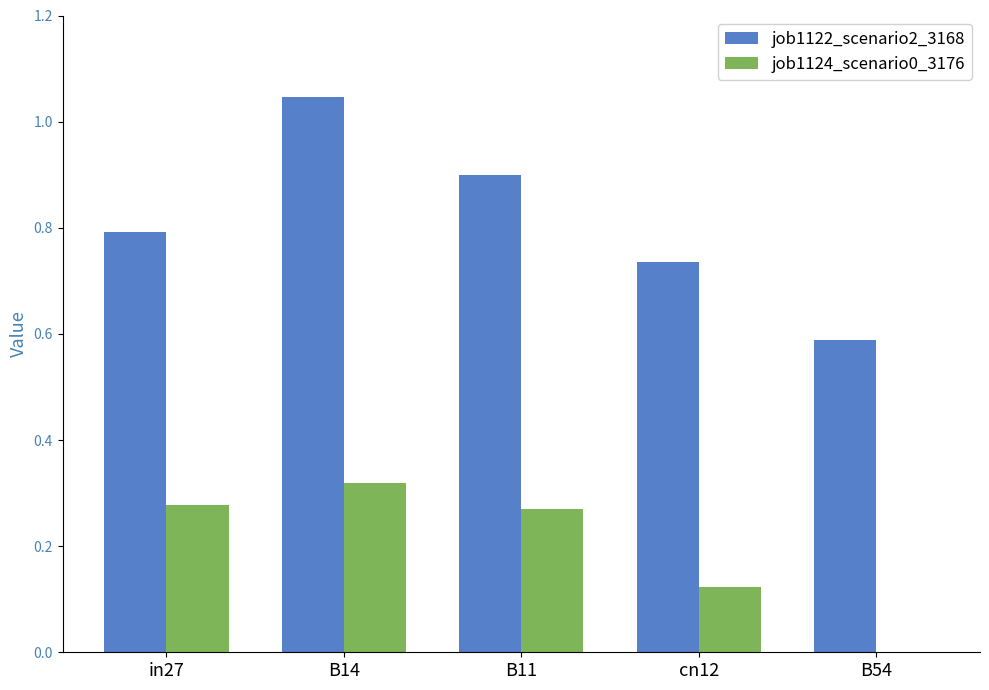

What is the sum of all job1122_scenario2_3168 values?

4.1